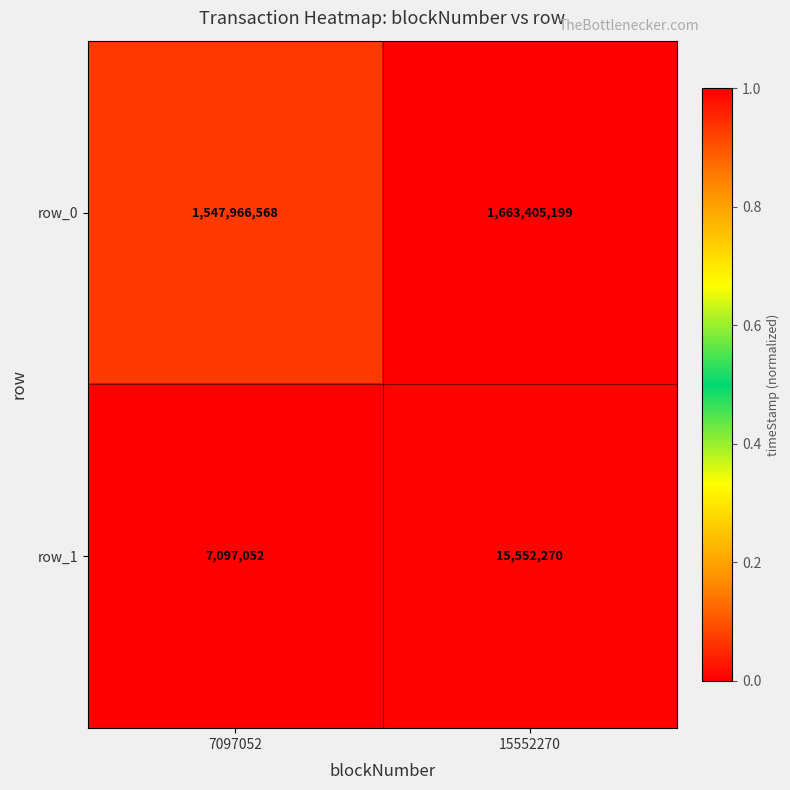

The row_0 series shows 1.7 at 15552270. True or false?

False